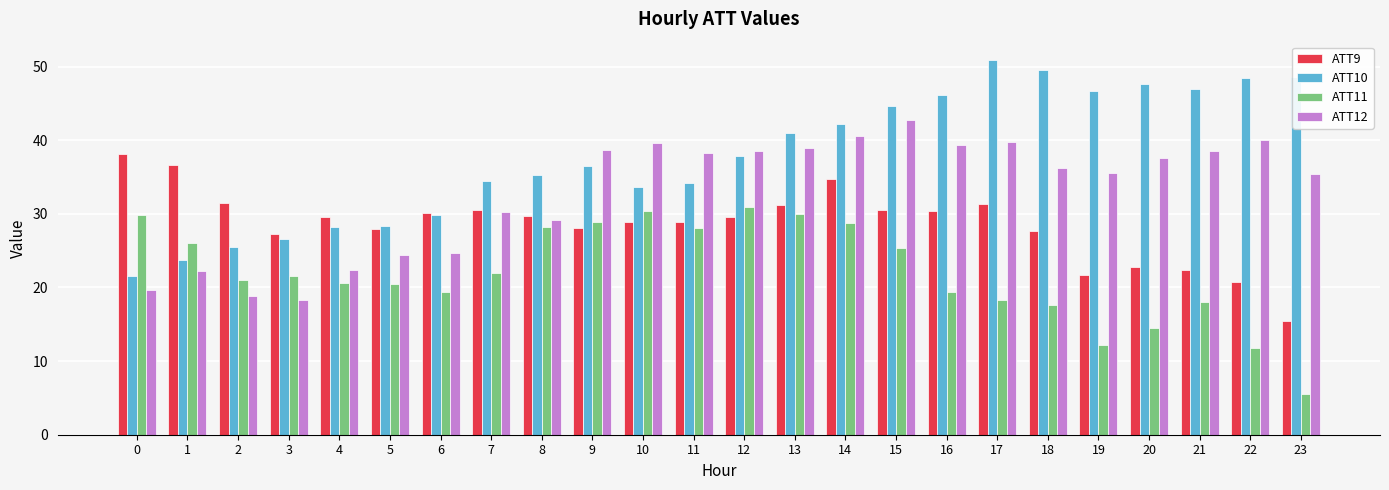

Is it true that ATT12 equals 63.3 at 21?

False